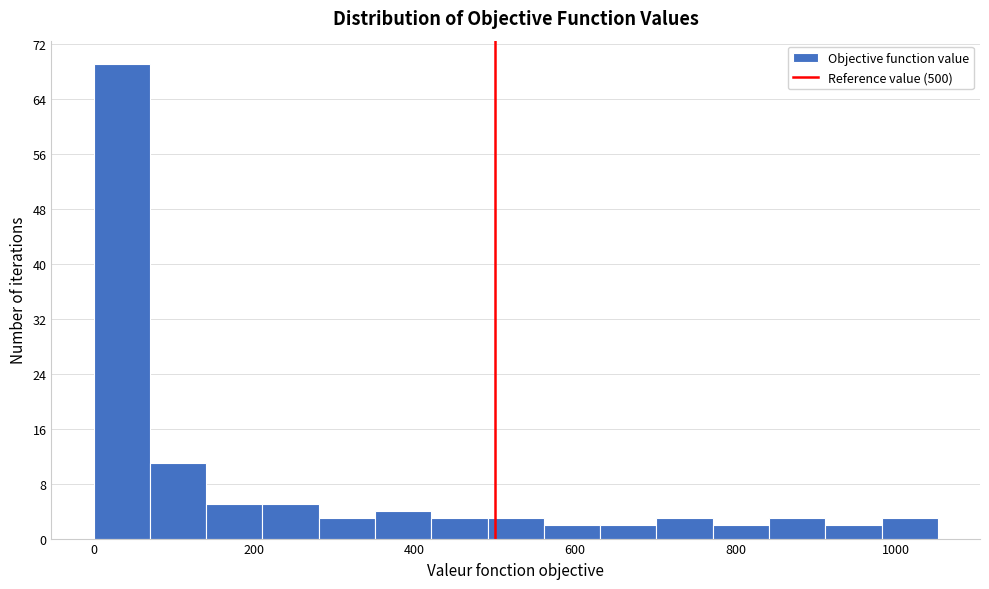

Read against the x-axis, roughly where is the centre of the tallest bar?

40